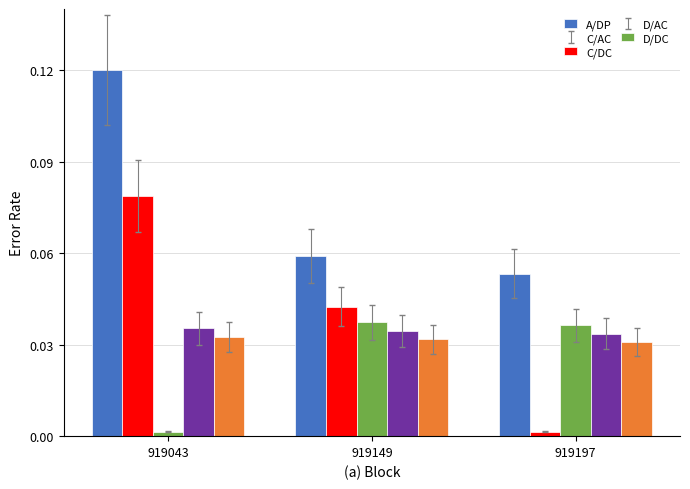

What is the total value across all series at 919043?

0.3